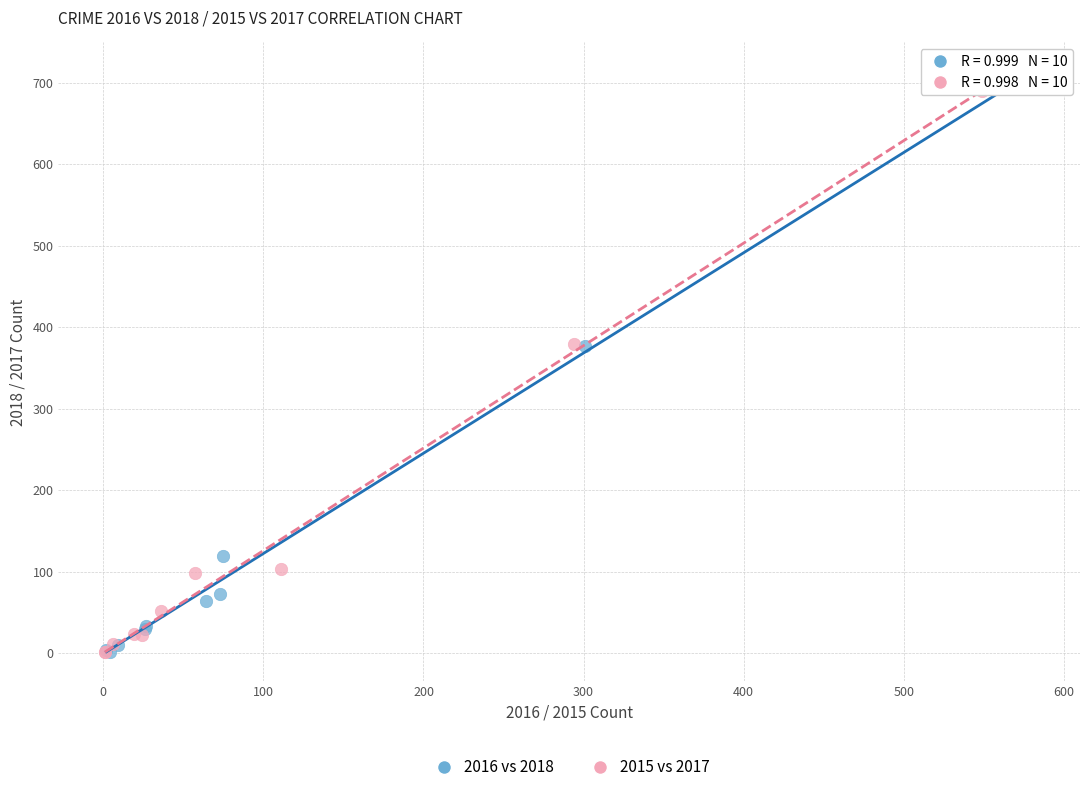

Which series reaches the maximum Y coordinate?

2016 vs 2018